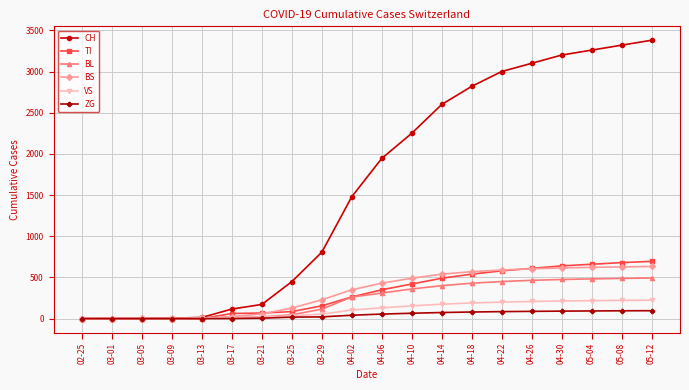

Which series changed the most between 04-18 and 05-04?

CH